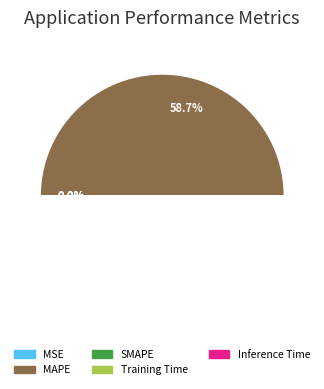

Is it true that Training Time is 0% of the pie?

True